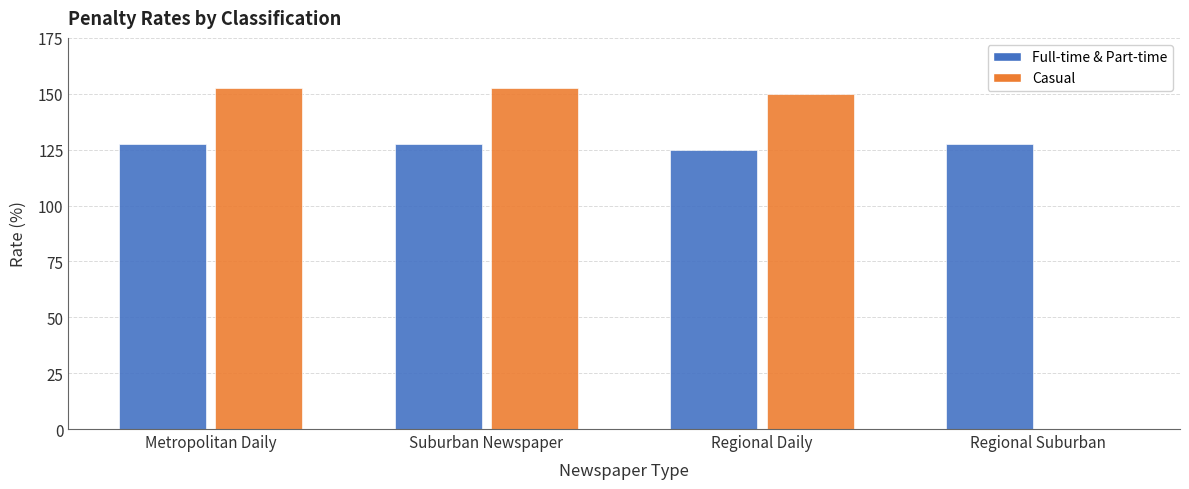

What is the greatest value displayed?

152.5